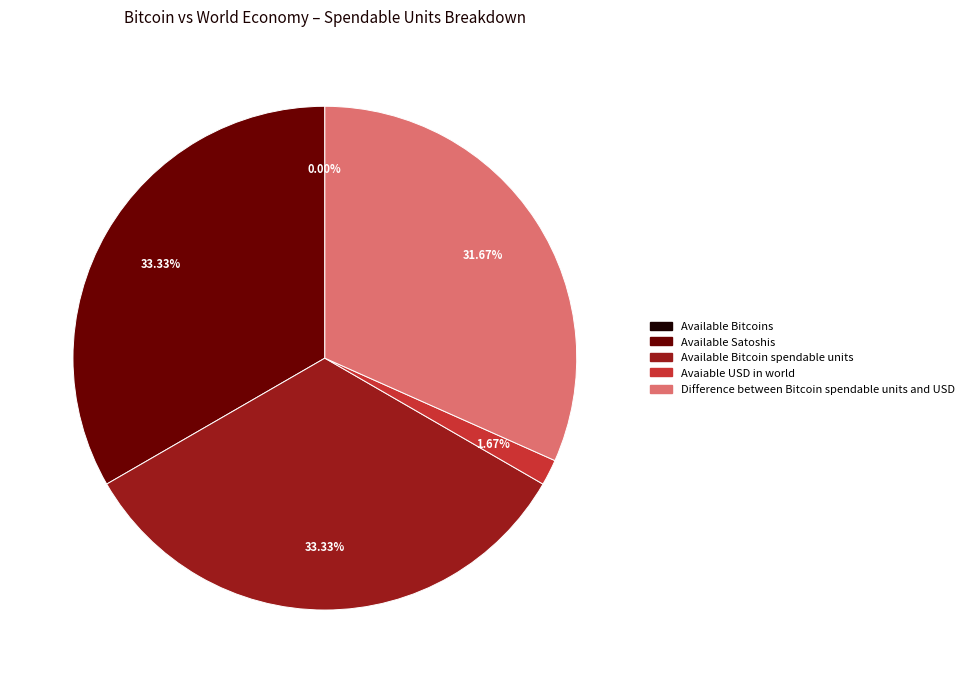

What is the smallest slice in the pie chart?

Available Bitcoins